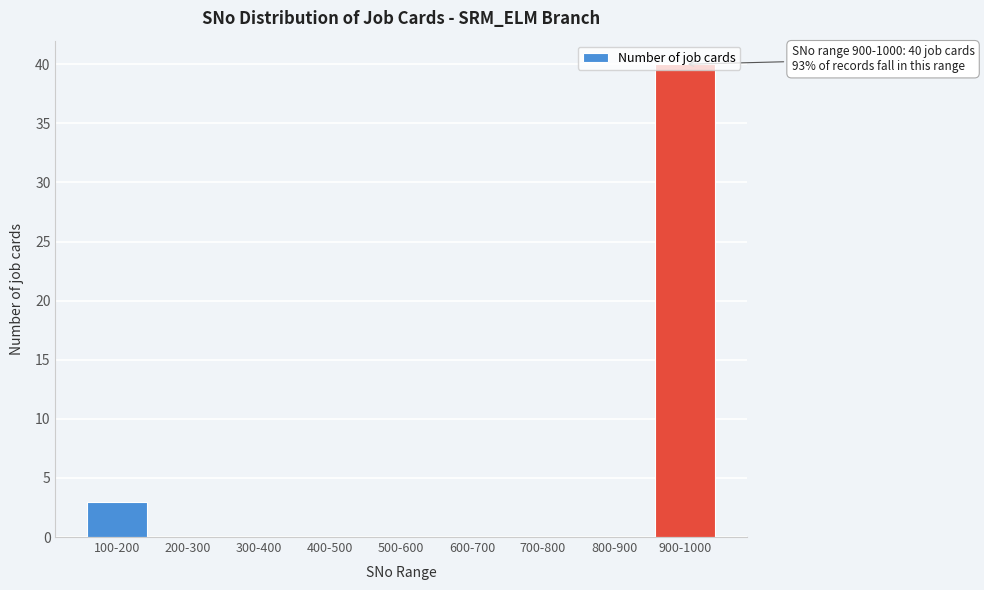

What is the maximum value shown in the chart?

40